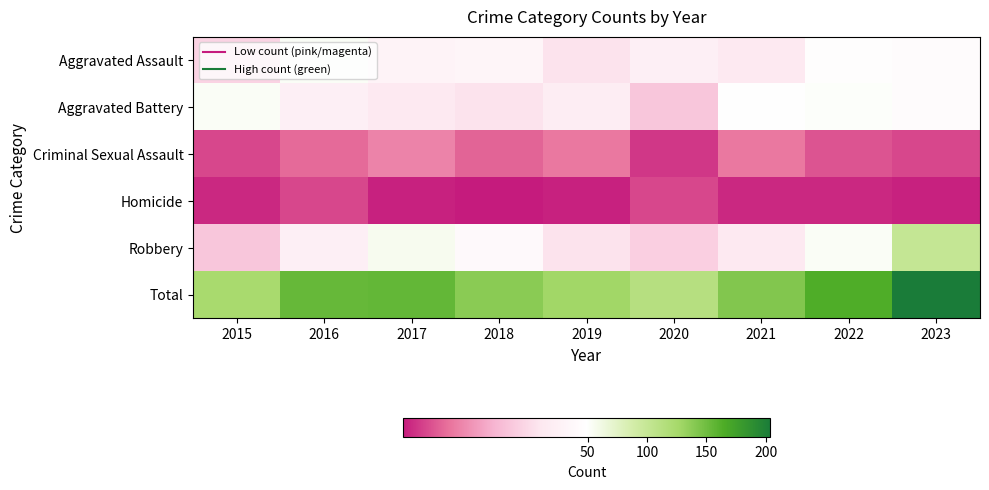

Reading left to right, list all the values displayed in this chart.

Aggravated Assault: 2015=32	2016=53	2017=43	2018=44	2019=36	2020=41	2021=38	2022=48	2023=47
Aggravated Battery: 2015=53	2016=41	2017=38	2018=36	2019=40	2020=29	2021=49	2022=51	2023=47
Criminal Sexual Assault: 2015=7	2016=12	2017=16	2018=11	2019=14	2020=5	2021=14	2022=9	2023=7
Homicide: 2015=3	2016=7	2017=2	2018=1	2019=2	2020=7	2021=3	2022=3	2023=2
Robbery: 2015=29	2016=41	2017=56	2018=46	2019=36	2020=31	2021=38	2022=53	2023=101
Total: 2015=124	2016=154	2017=155	2018=138	2019=128	2020=113	2021=142	2022=164	2023=204